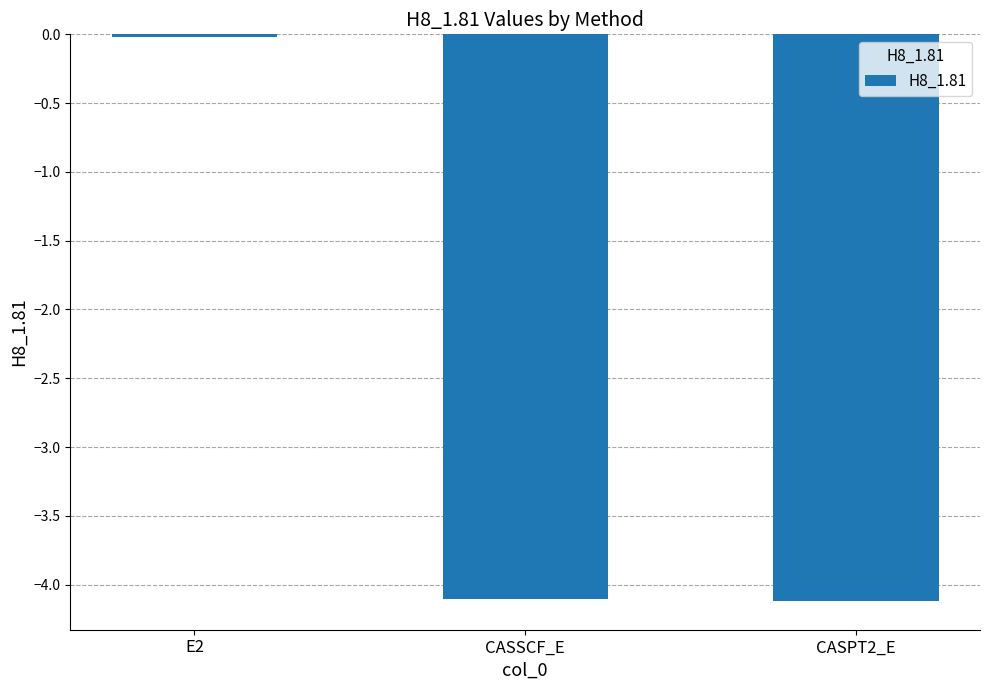

What is the label of the 2nd bar from the right?

CASSCF_E